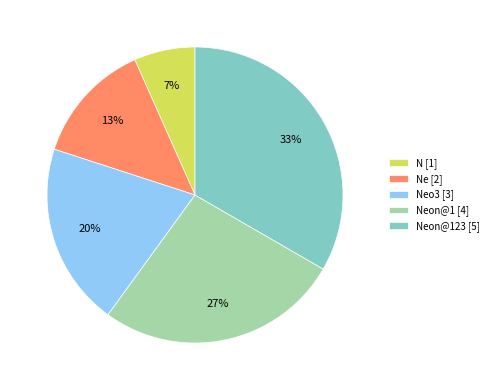

To the nearest percent, what is the difference between the N [1] and Neon@1 [4] slice percentages?

20%